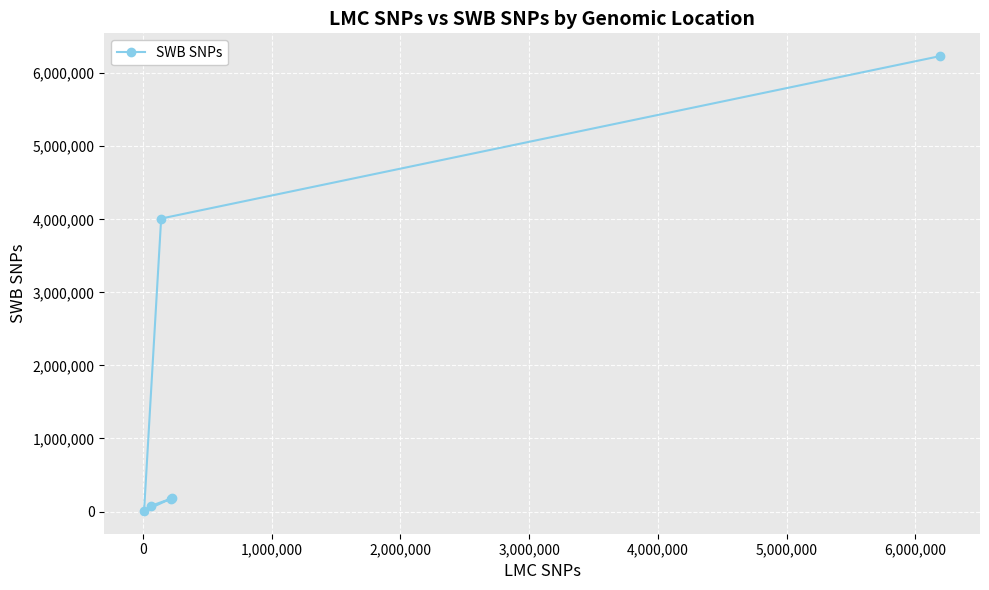

How many categories are shown in the chart?

6